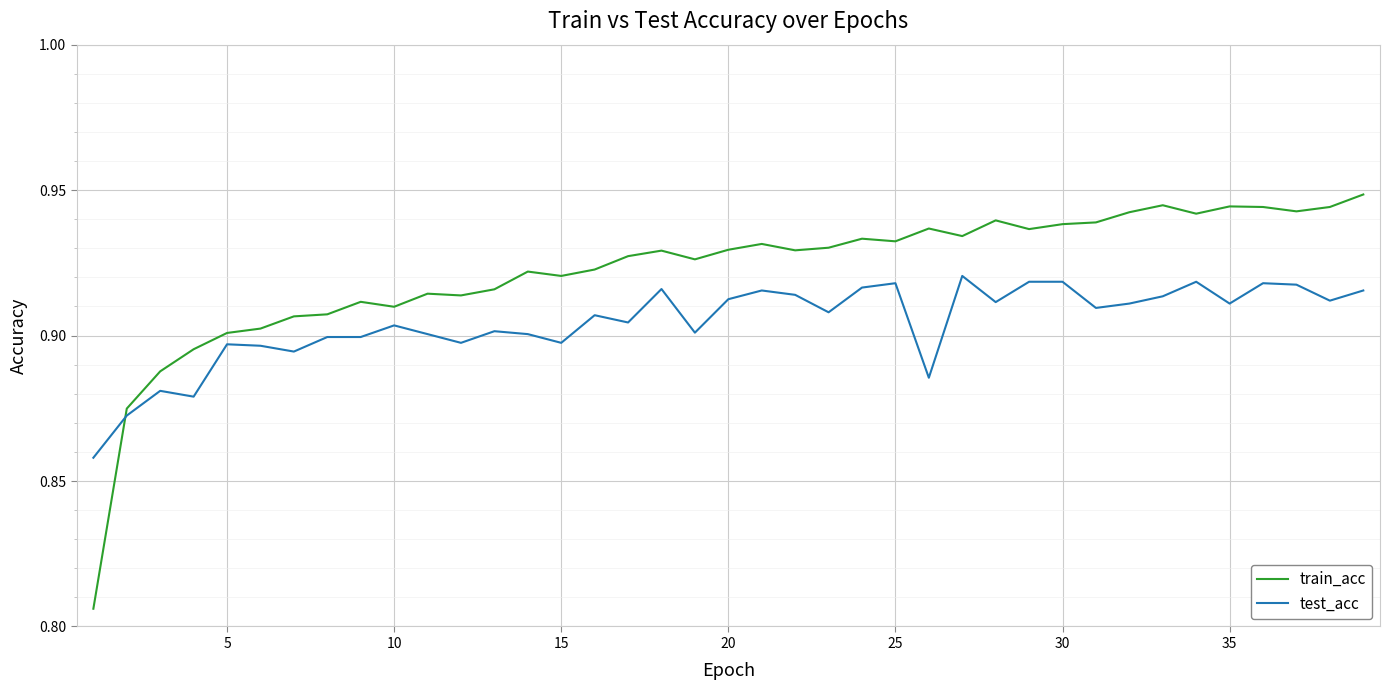

Which series has the widest spread of values?

train_acc